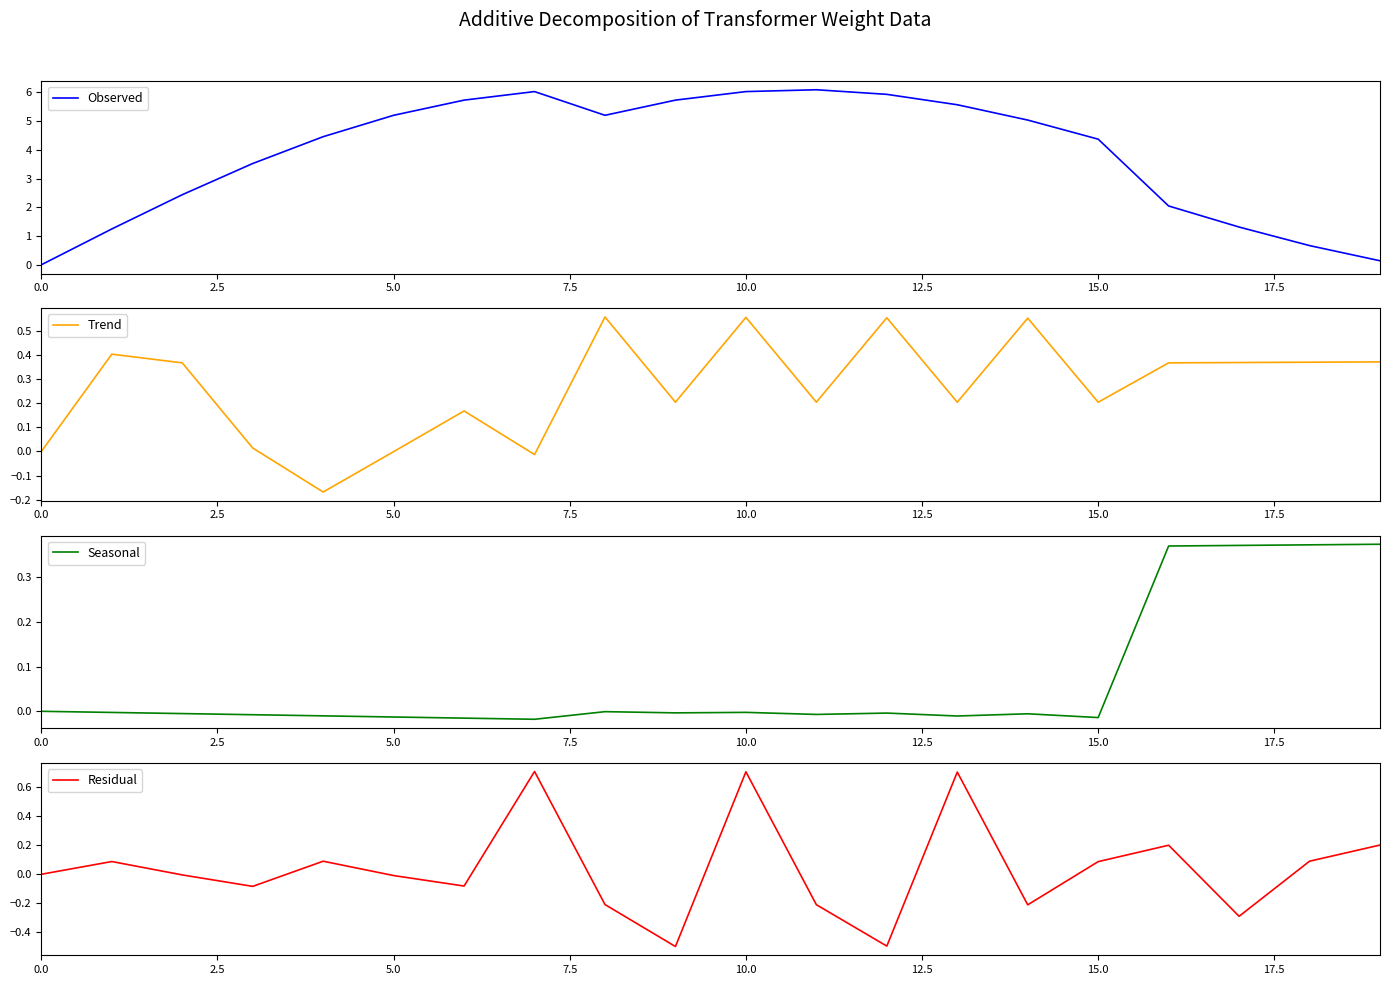

What is the average value of the Observed series?

3.8